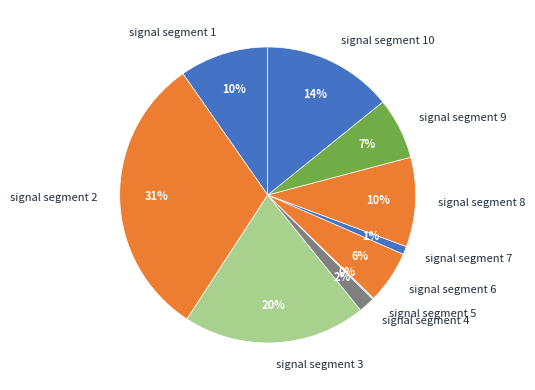

To the nearest percent, what portion does signal segment 10 represent?

14%